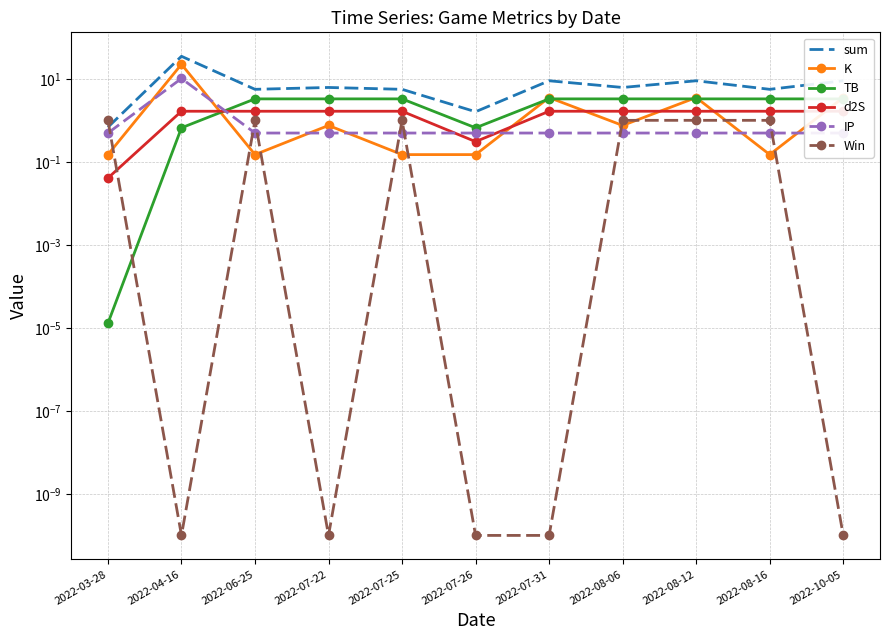

True or false: Win has a value of 0.0 at 2022-07-31.

False